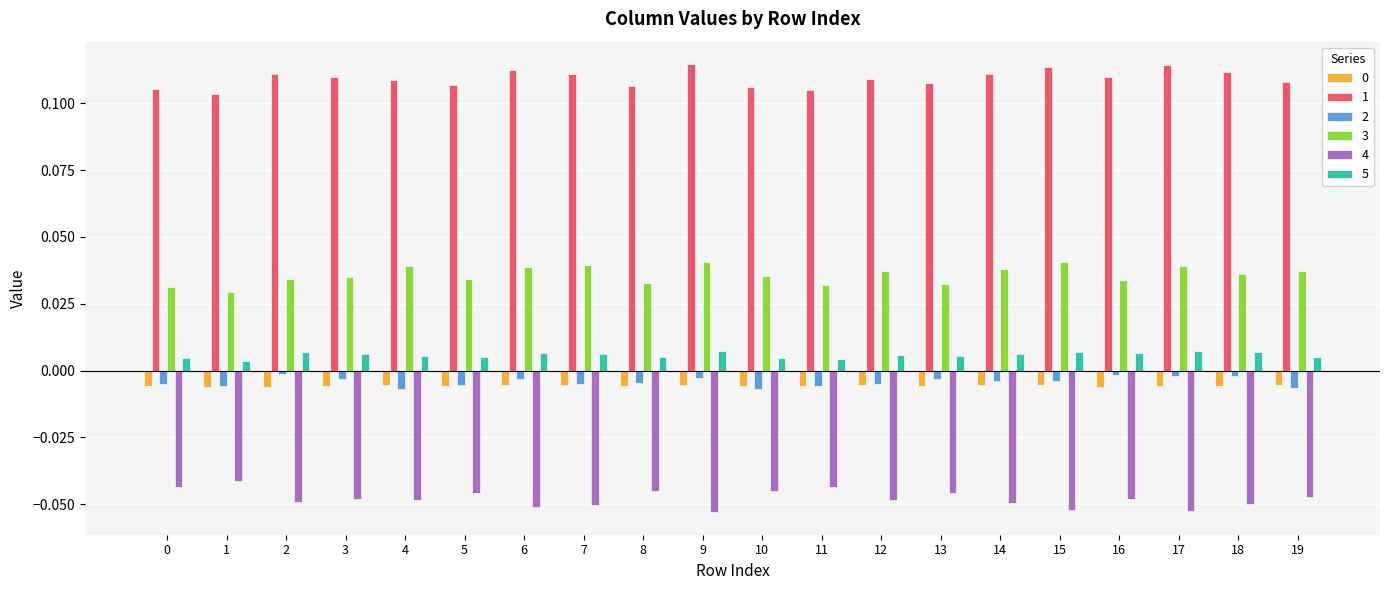

What is the sum of all 1 values?

2.2